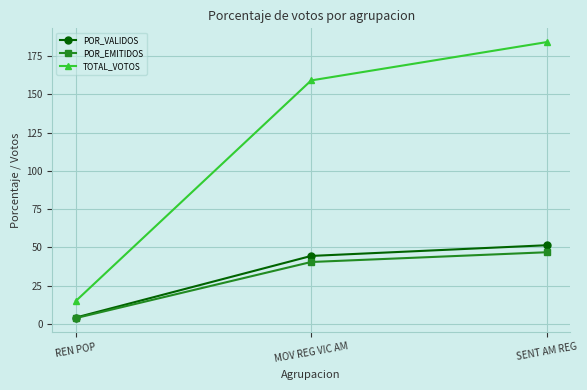

Which series has the widest spread of values?

TOTAL_VOTOS